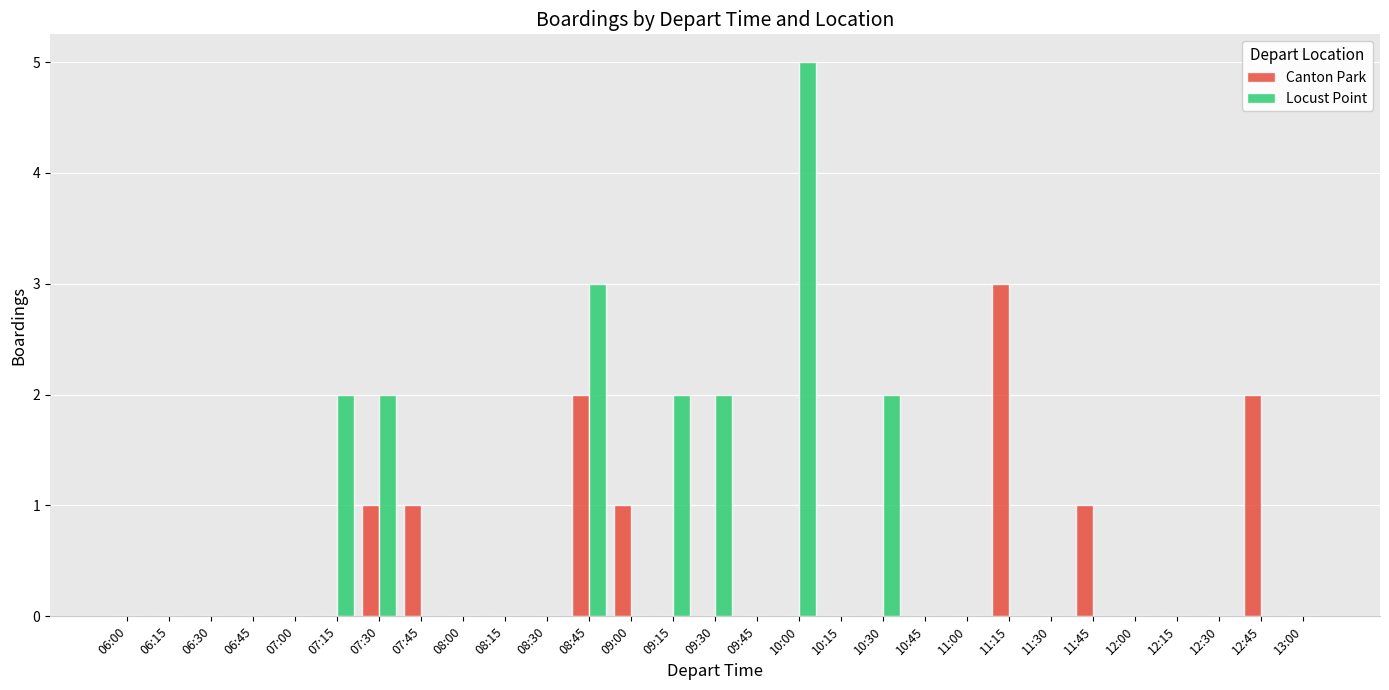

Between 08:15 and 09:30, which series saw the biggest shift?

Locust Point